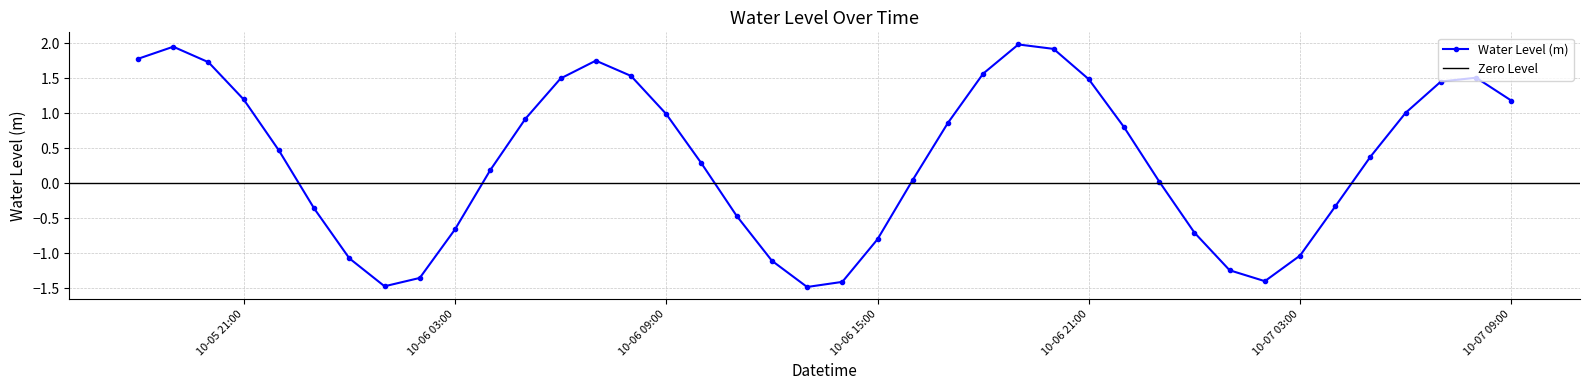

Which category has the lowest value across all series?

2024-10-06 13:00:00